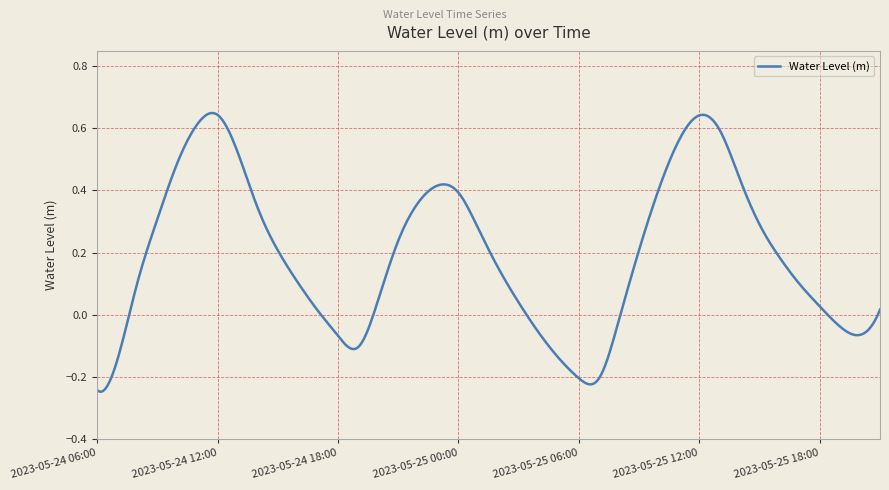

What is the difference between the maximum and minimum values?

0.9